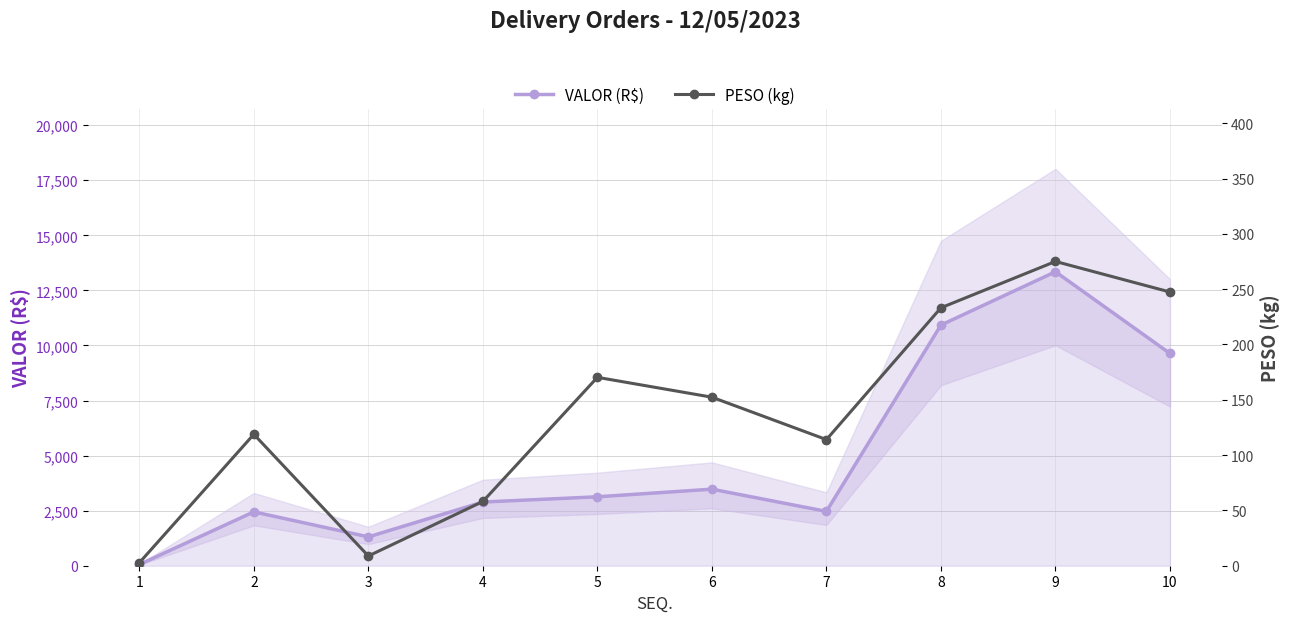

Rank the series by their maximum value, from lowest to highest.

PESO (kg), VALOR (R$)